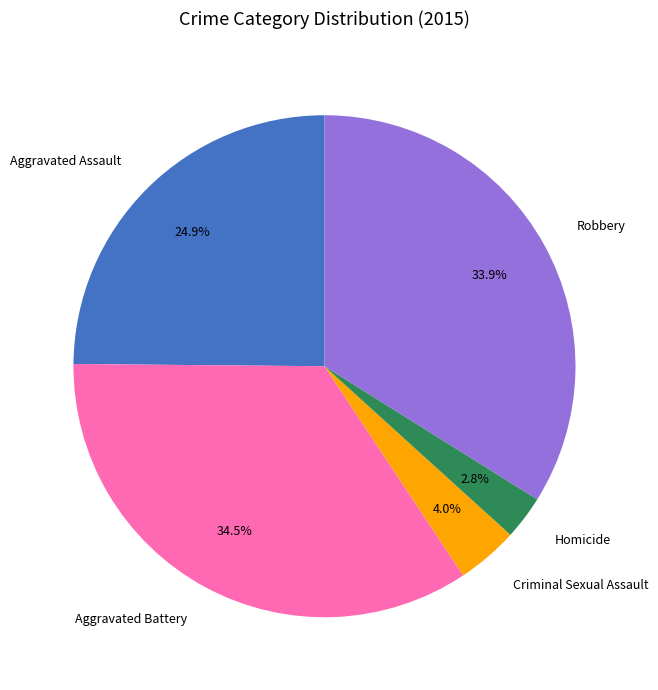

Combined, do Aggravated Battery and Aggravated Assault account for over 50%?

Yes